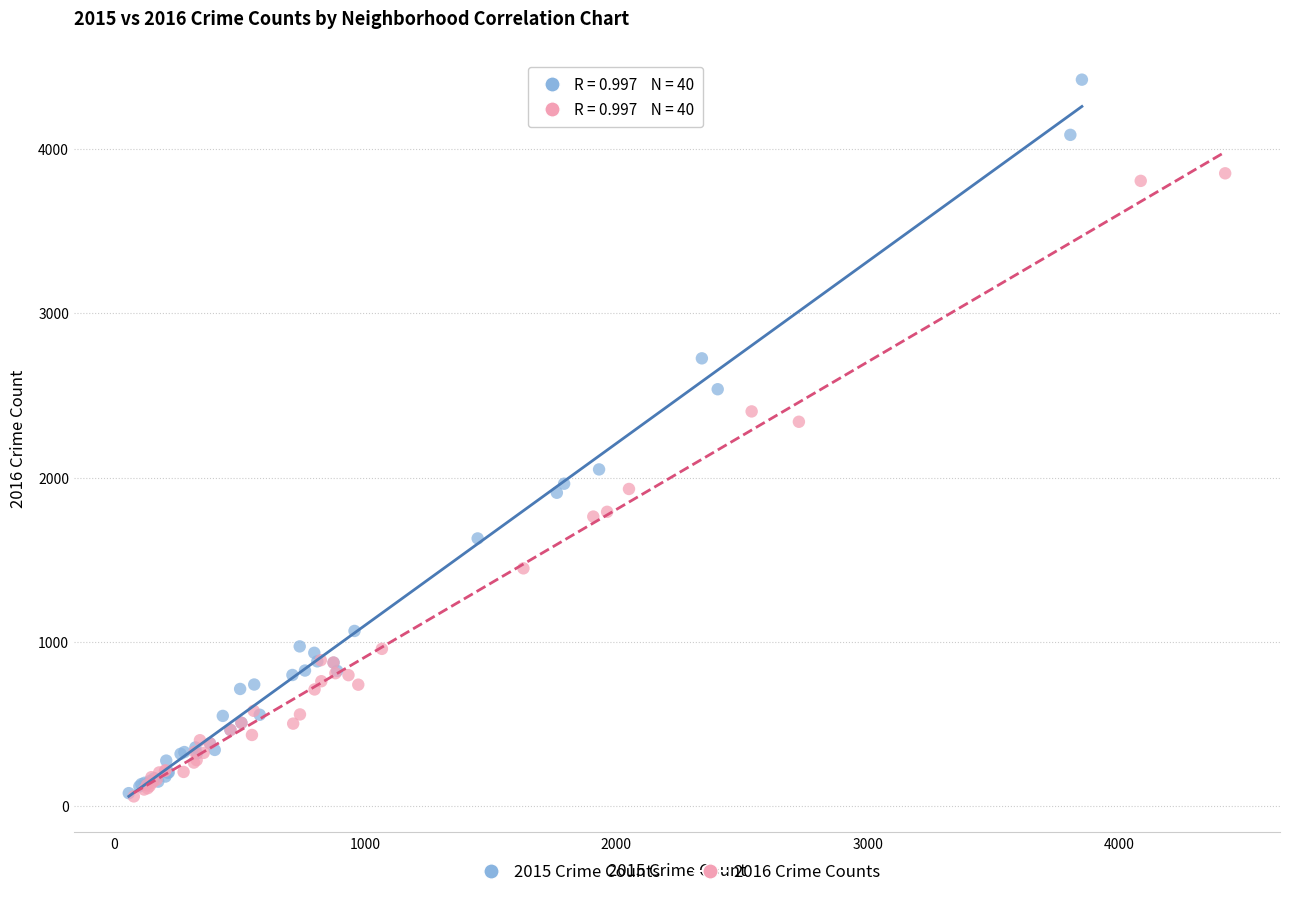

Which series contains the highest Y value?

2015 Crime Counts